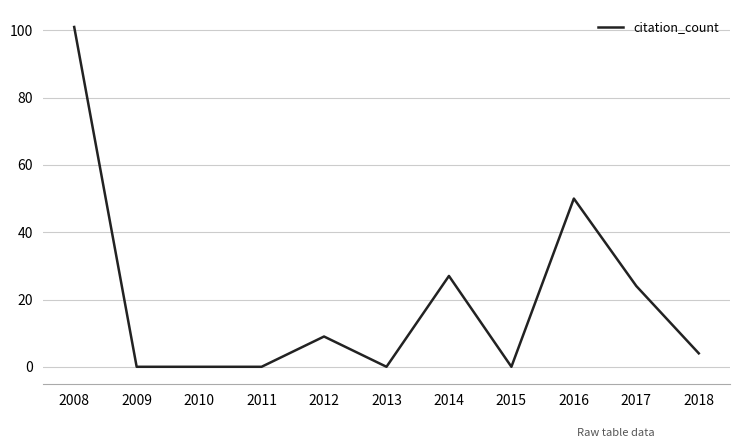

What is the ratio of the value at 2017 to the value at 2014?

0.9